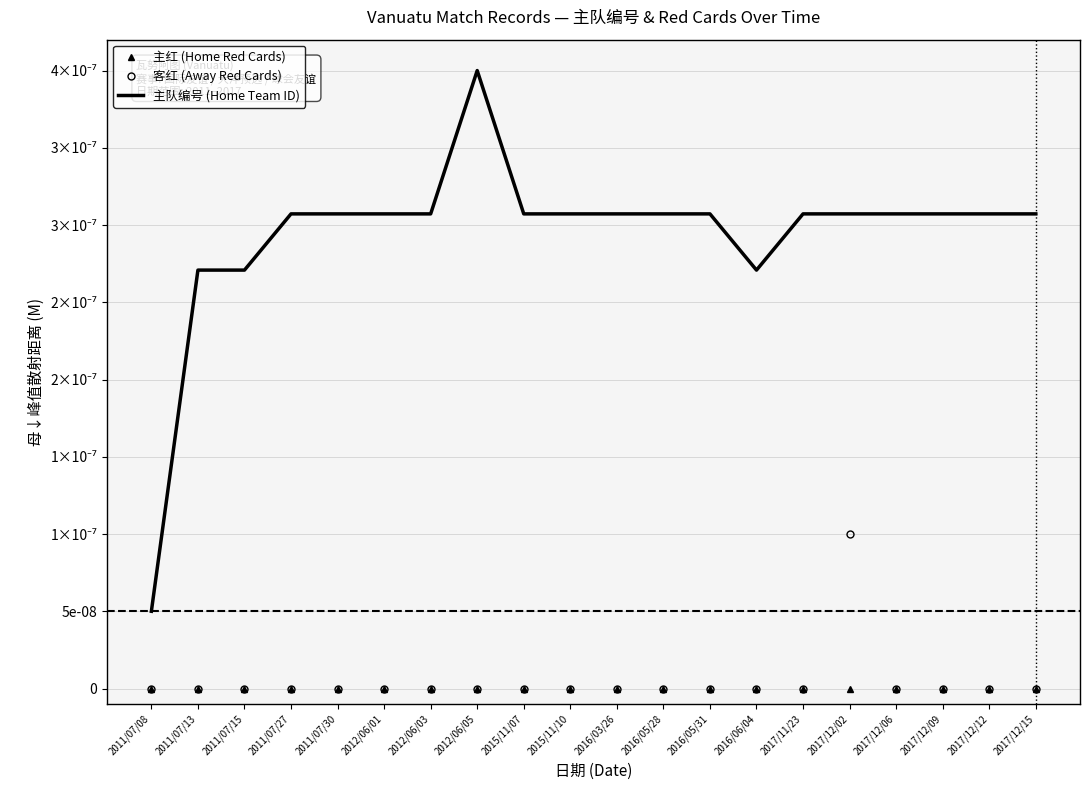

Which label corresponds to the smallest value in the chart?

2011/07/08